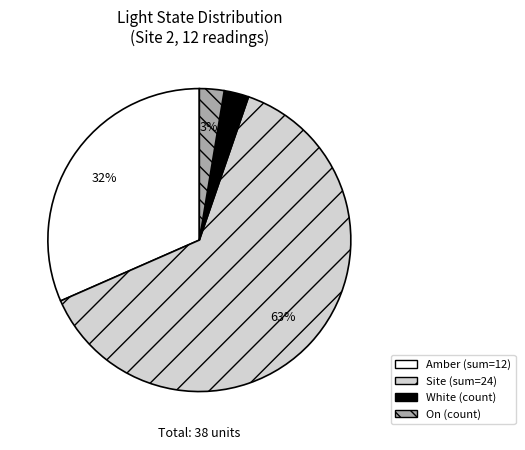

Count the number of slices in the pie.

4